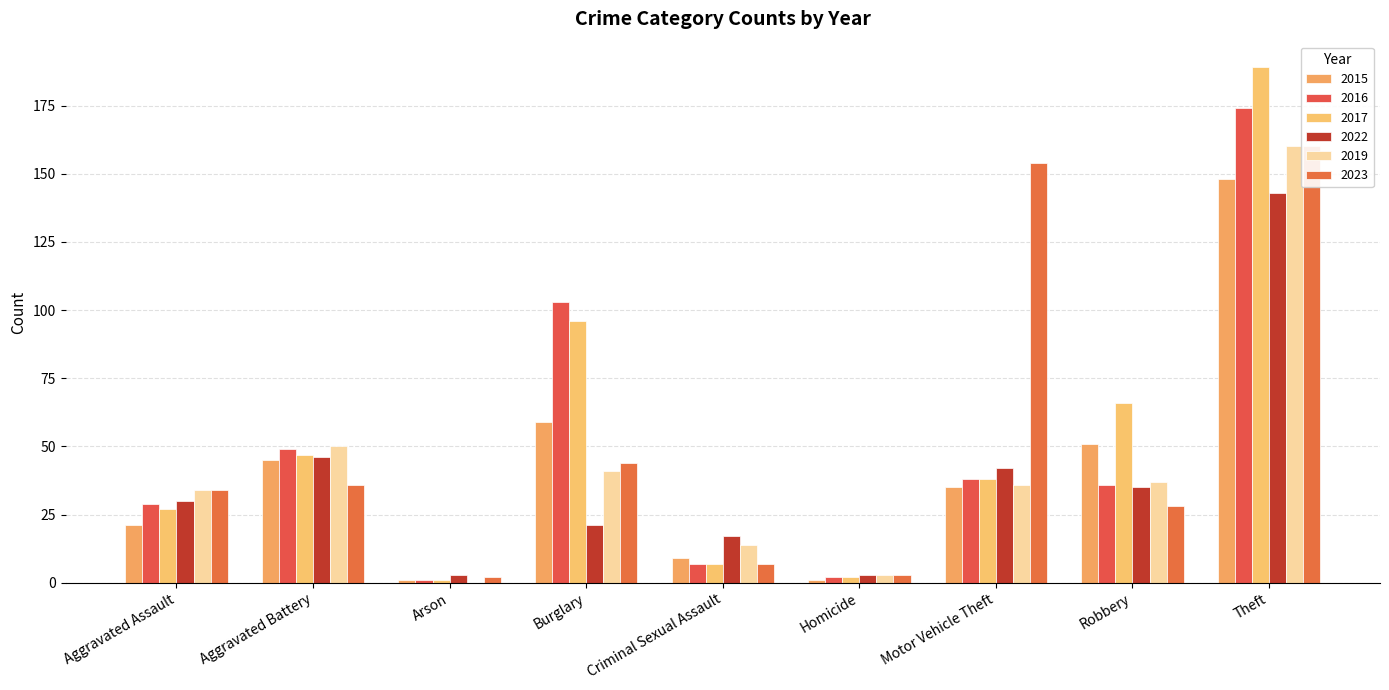

What is the value of the 2015 bar at the 8th from the left?

51